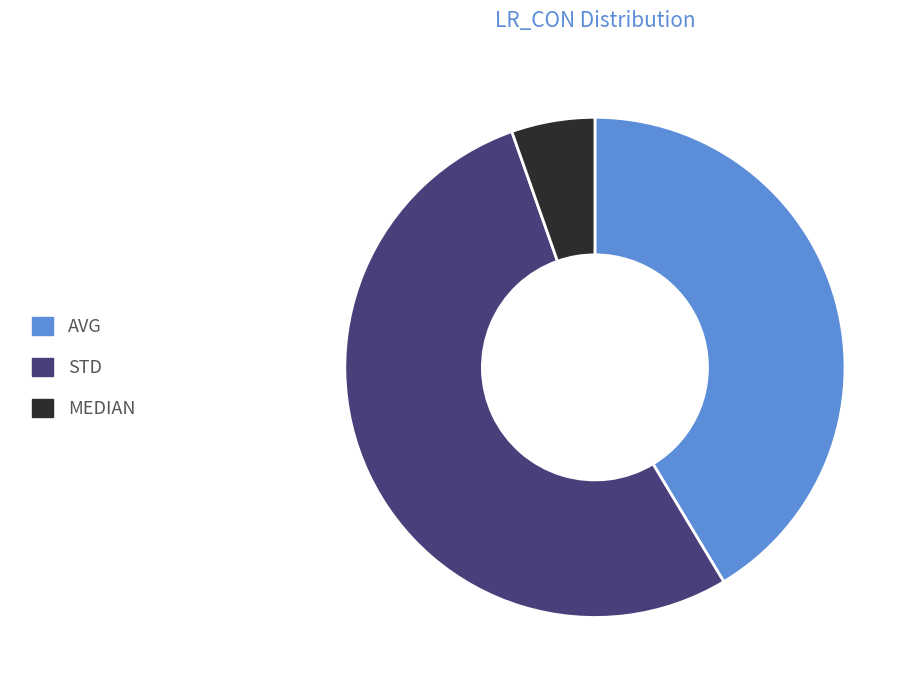

Rank the categories by value from highest to lowest.

STD, AVG, MEDIAN